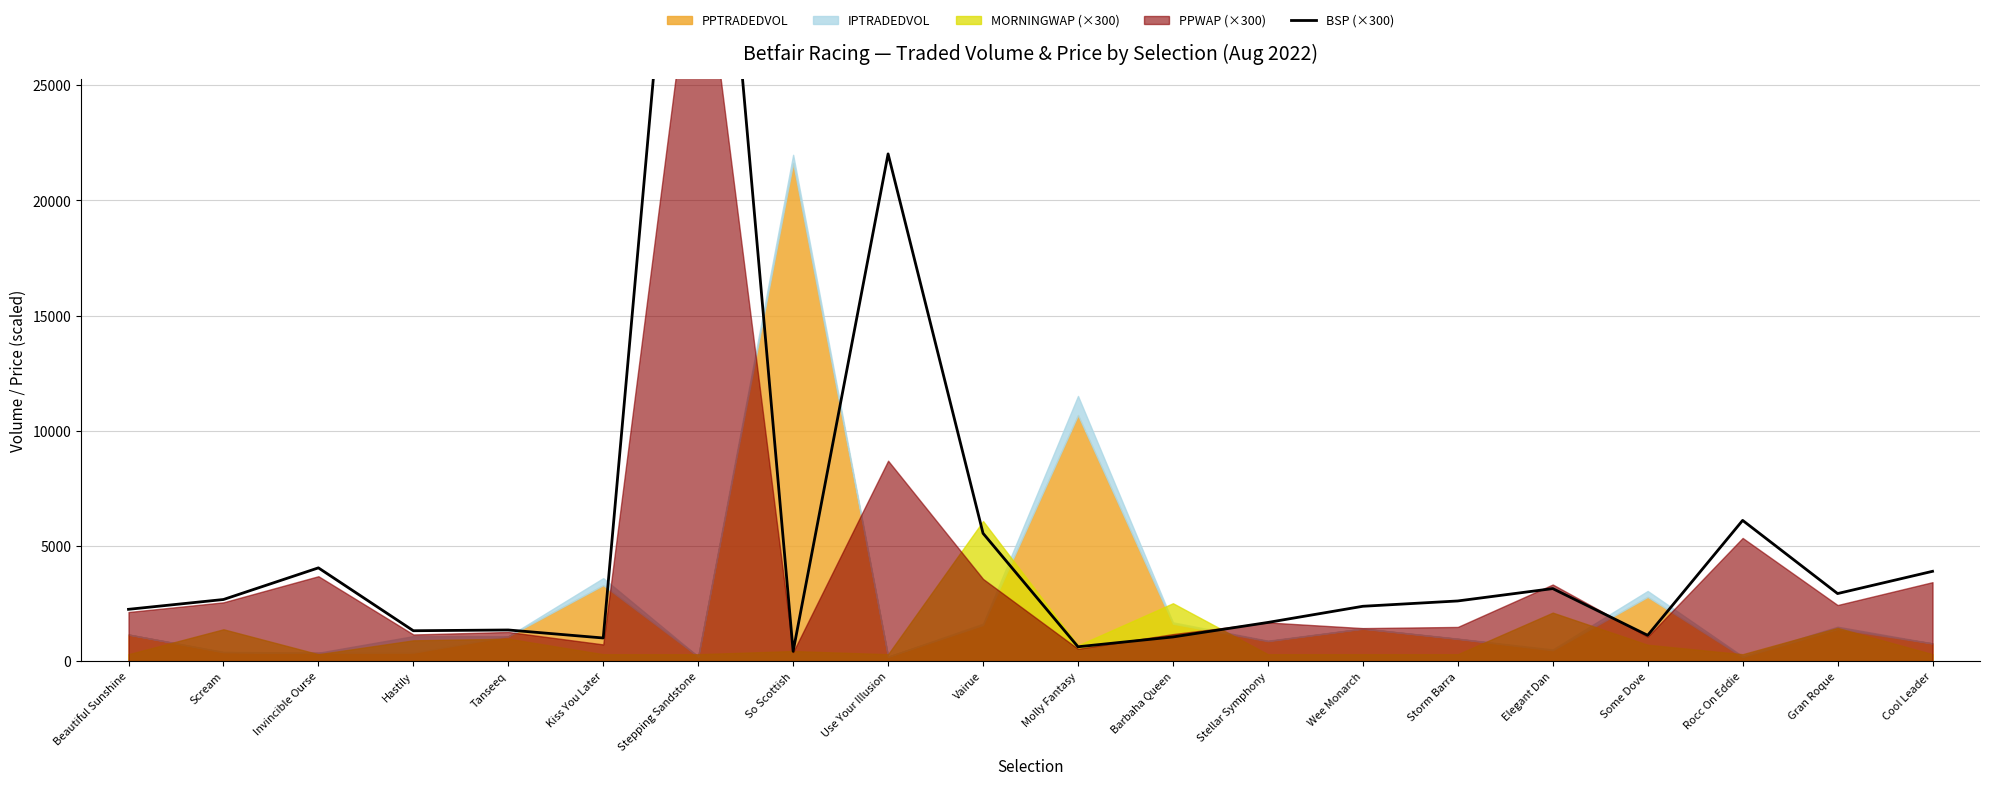

List the labels in order of value, largest first.

Stepping Sandstone, Use Your Illusion, Rocc On Eddie, Vairue, Invincible Ourse, Cool Leader, Elegant Dan, Gran Roque, Scream, Storm Barra, Wee Monarch, Beautiful Sunshine, Stellar Symphony, Tanseeq, Hastily, Some Dove, Barbaha Queen, Kiss You Later, Molly Fantasy, So Scottish